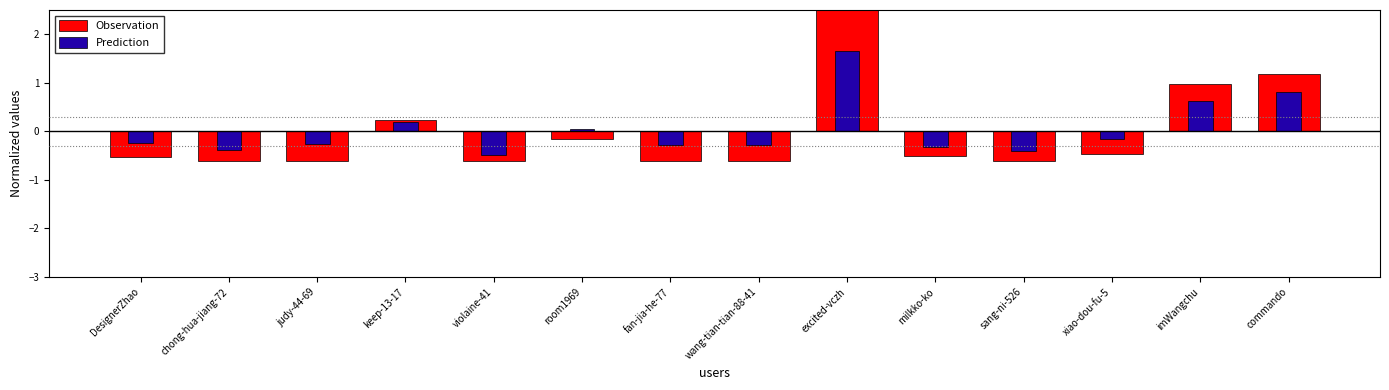

Reading left to right, list all the values displayed in this chart.

Observation: DesignerZhao=-0.5	chong-hua-jiang-72=-0.6	judy-44-69=-0.6	keep-13-17=0.2	violaine-41=-0.6	room1969=-0.2	fan-jia-he-77=-0.6	wang-tian-tian-88-41=-0.6	excited-vczh=2.9	milkko-ko=-0.5	sang-ni-526=-0.6	xiao-dou-fu-5=-0.5	imWangchu=1.0	commando=1.2
Prediction: DesignerZhao=-0.2	chong-hua-jiang-72=-0.4	judy-44-69=-0.3	keep-13-17=0.2	violaine-41=-0.5	room1969=0.0	fan-jia-he-77=-0.3	wang-tian-tian-88-41=-0.3	excited-vczh=1.6	milkko-ko=-0.3	sang-ni-526=-0.4	xiao-dou-fu-5=-0.2	imWangchu=0.6	commando=0.8